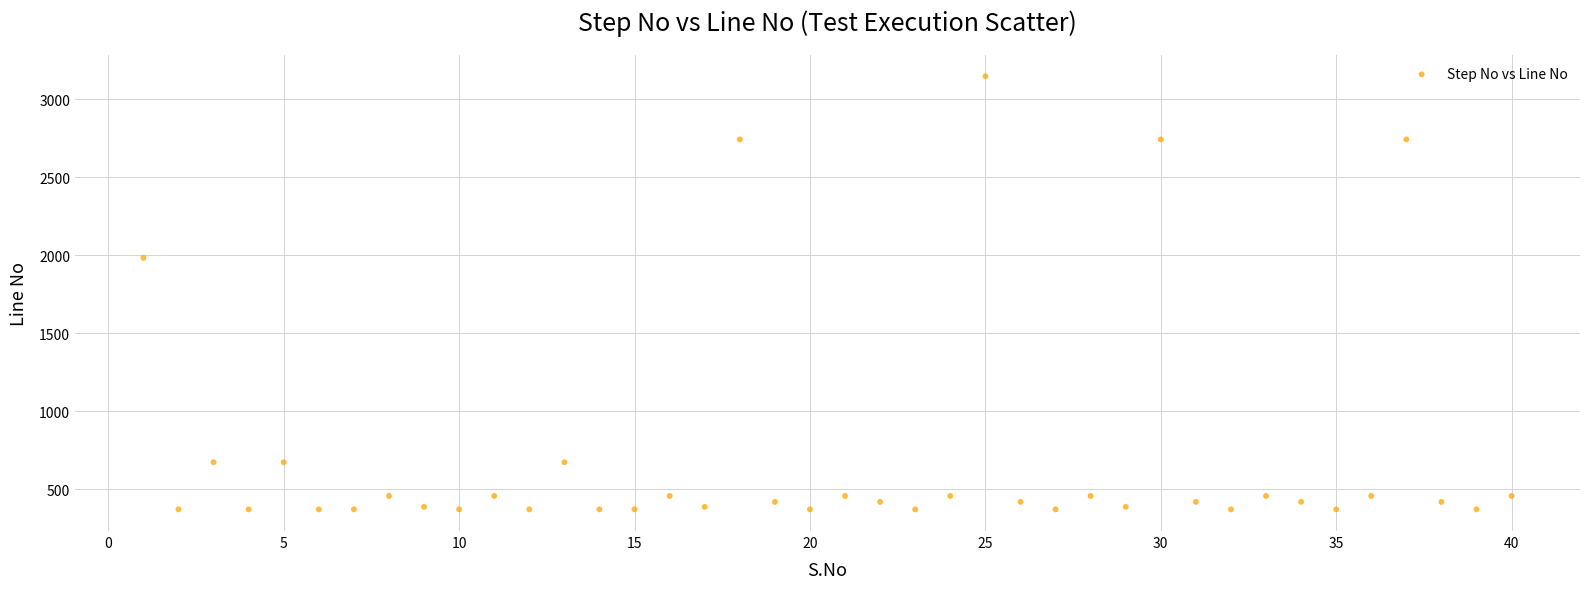

What is the range of X values (max minus min)?

39